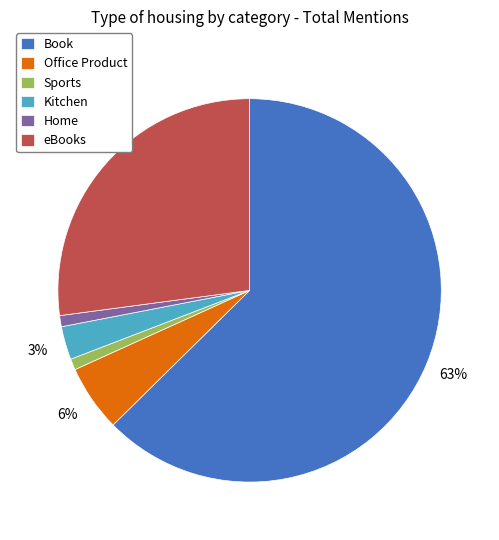

Combined, do Kitchen and eBooks account for over 50%?

No